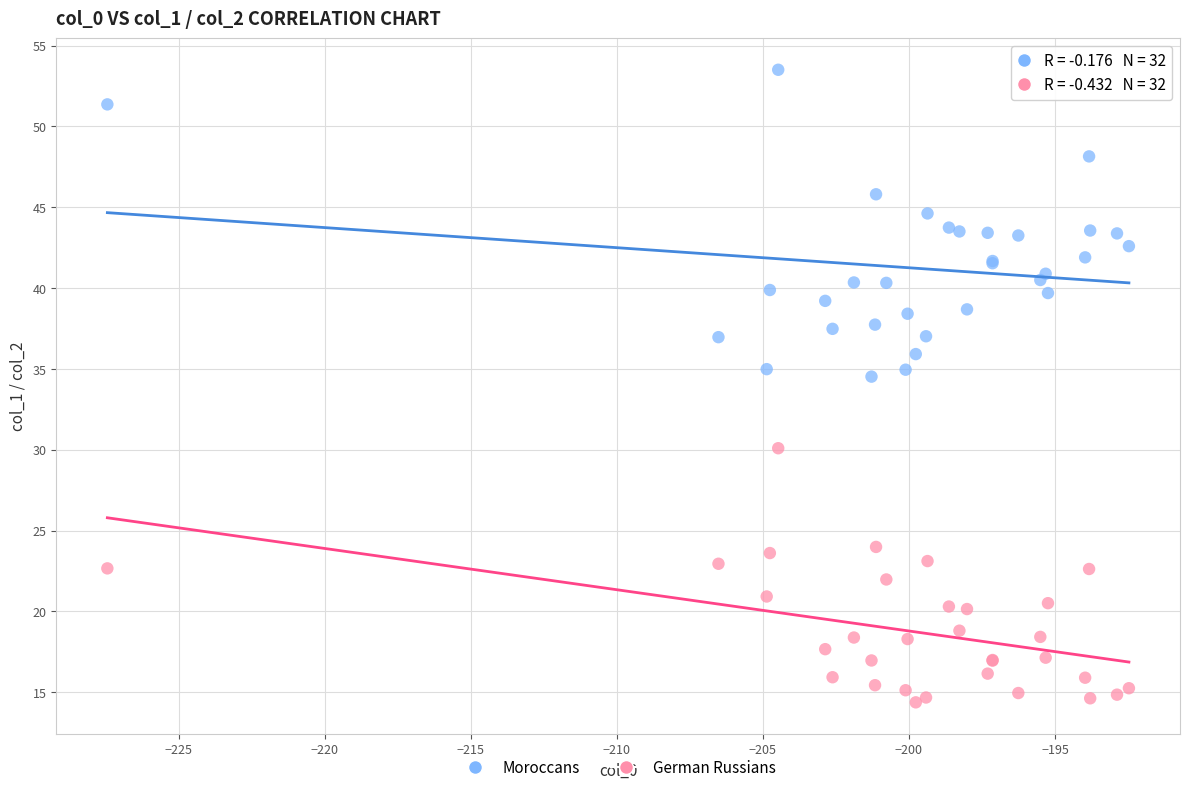

Which series reaches the maximum Y coordinate?

Moroccans